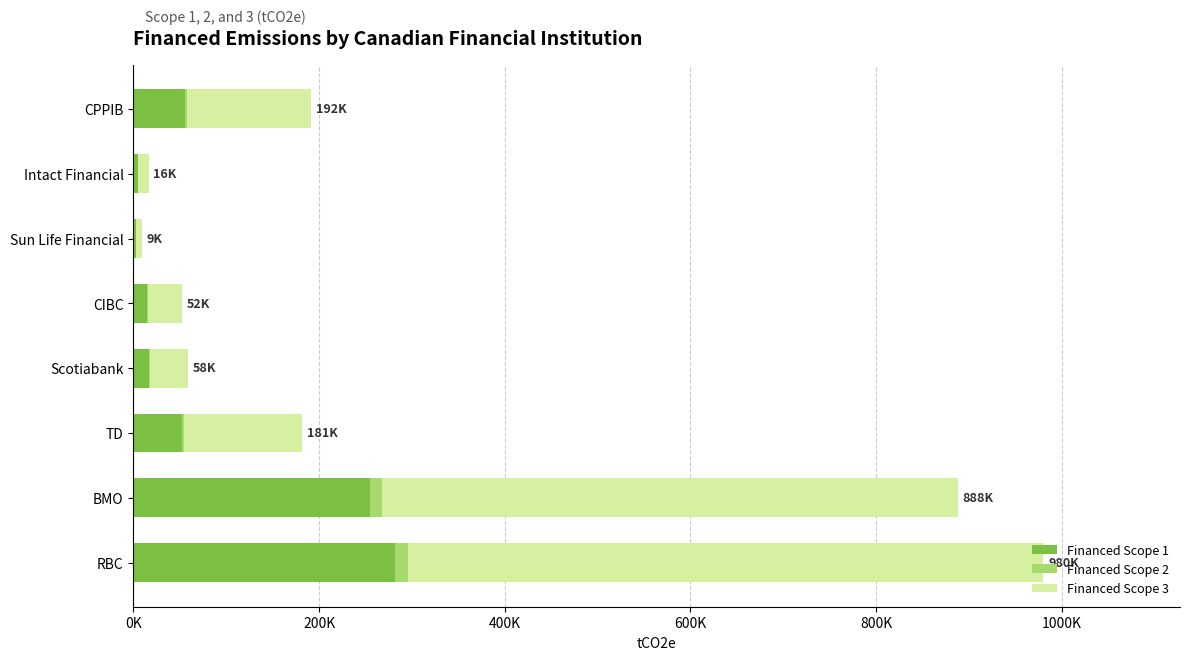

Reading left to right, list all the values displayed in this chart.

Financed Scope 1: 281309.4	254805.8	52069.6	16747.3	15002.8	2494.5	4712.4	54990.2
Financed Scope 2: 14322.7	12973.3	2651.1	852.7	763.9	127.0	239.9	2799.8
Financed Scope 3: 684626.8	620124.7	126722.5	40758.1	36512.6	6070.8	11468.7	133830.5